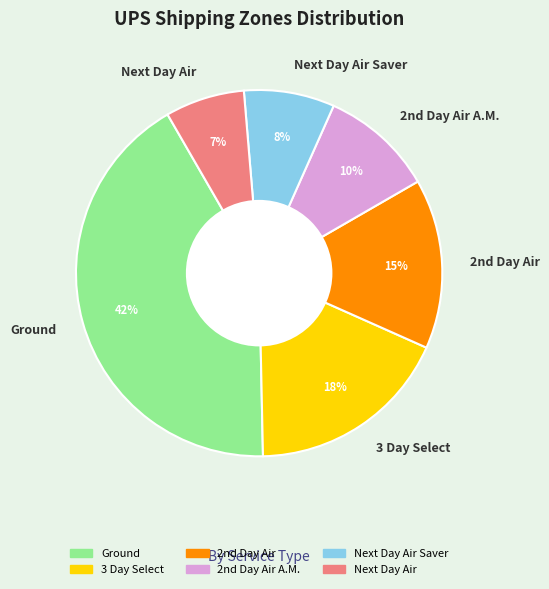

To the nearest percent, what percentage of the pie is Ground?

42%